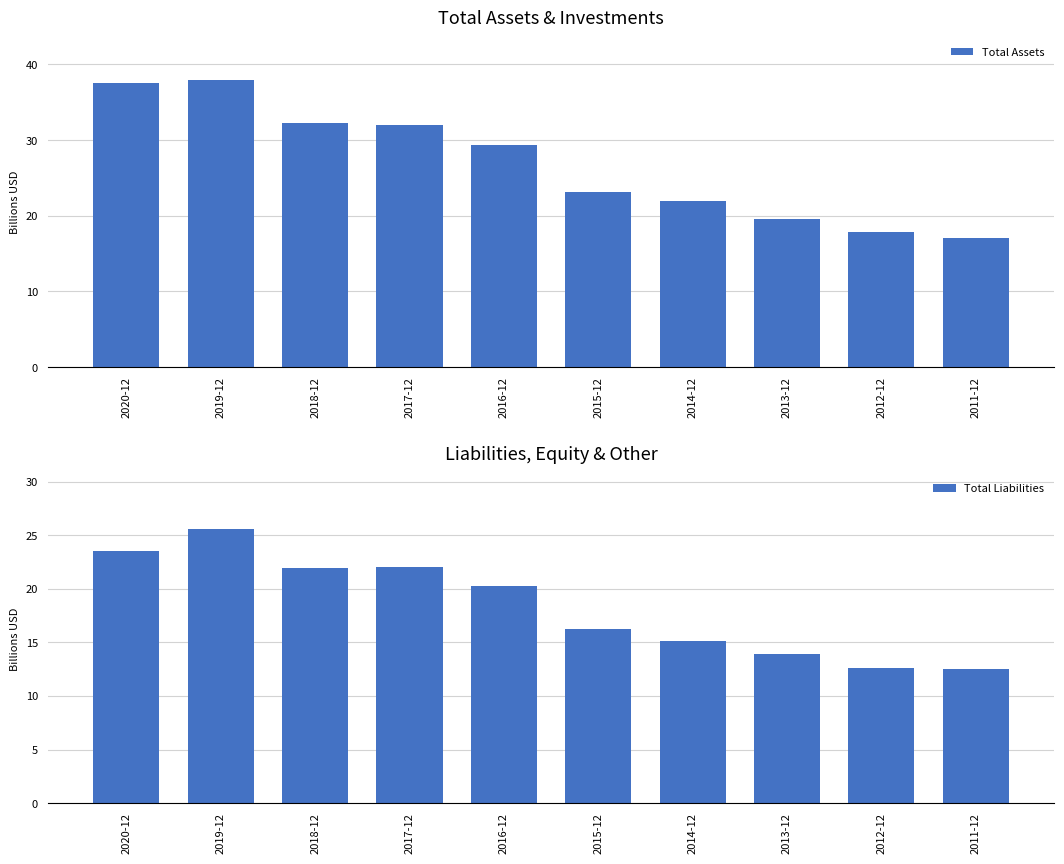

What is the approximate value of Total Assets at 2012-12?

17.8